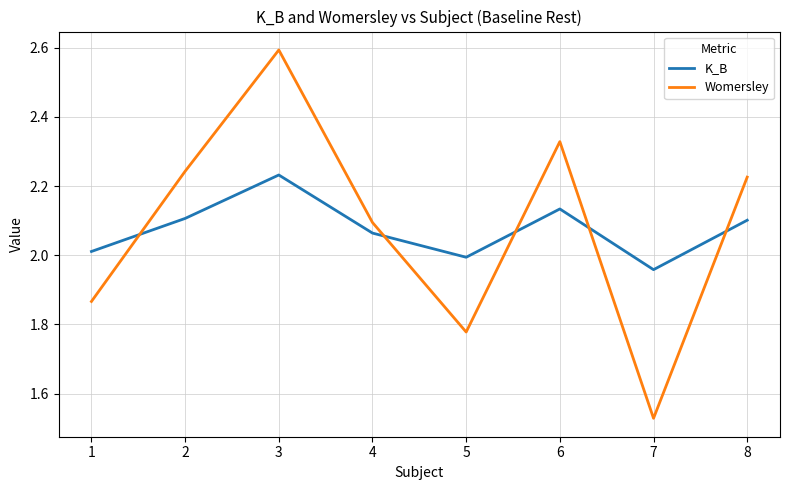

In K_B, how many points are higher than both neighbors (excluding endpoints)?

2